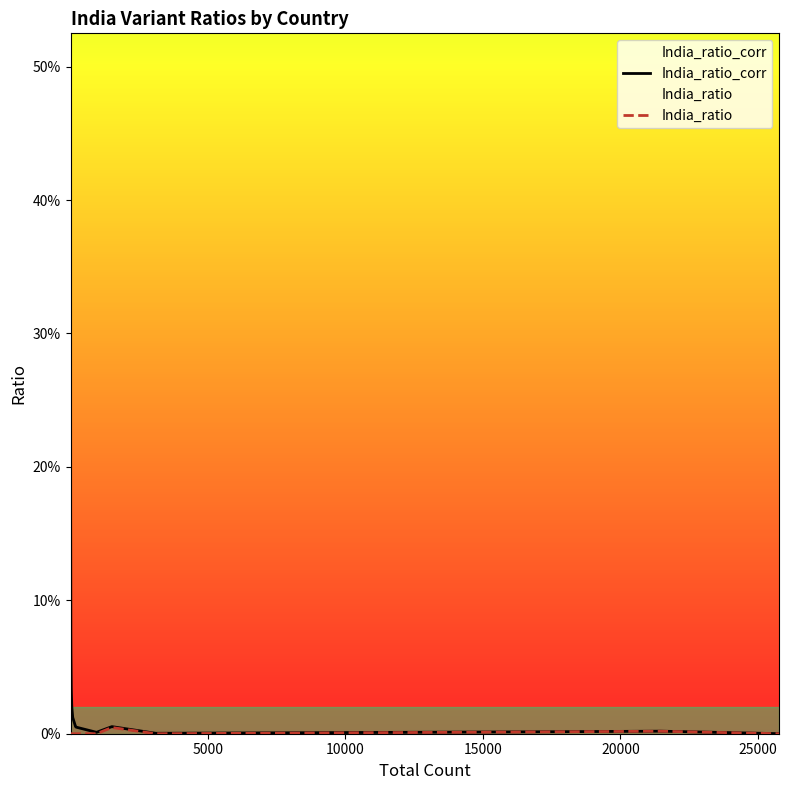

True or false: India_ratio_corr has a value of 0.0 at 16.

False